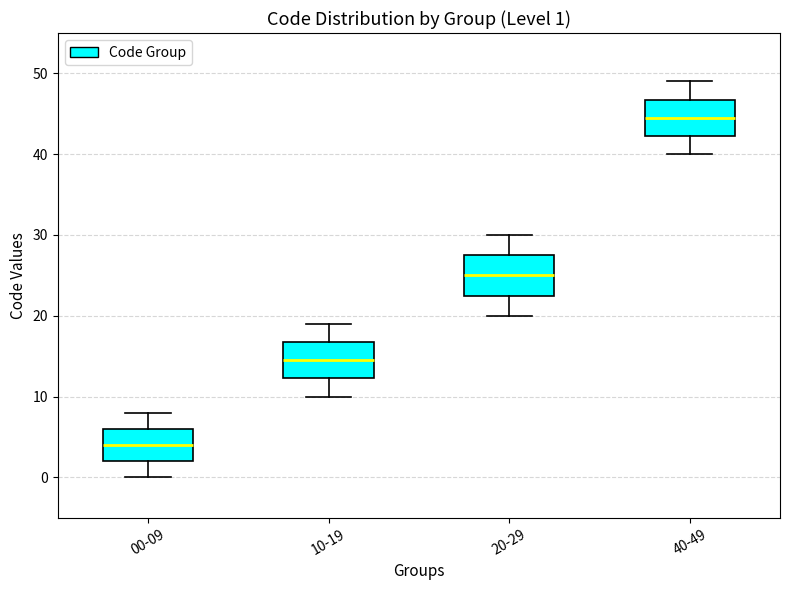

Which box's median line is the lowest?

00-09